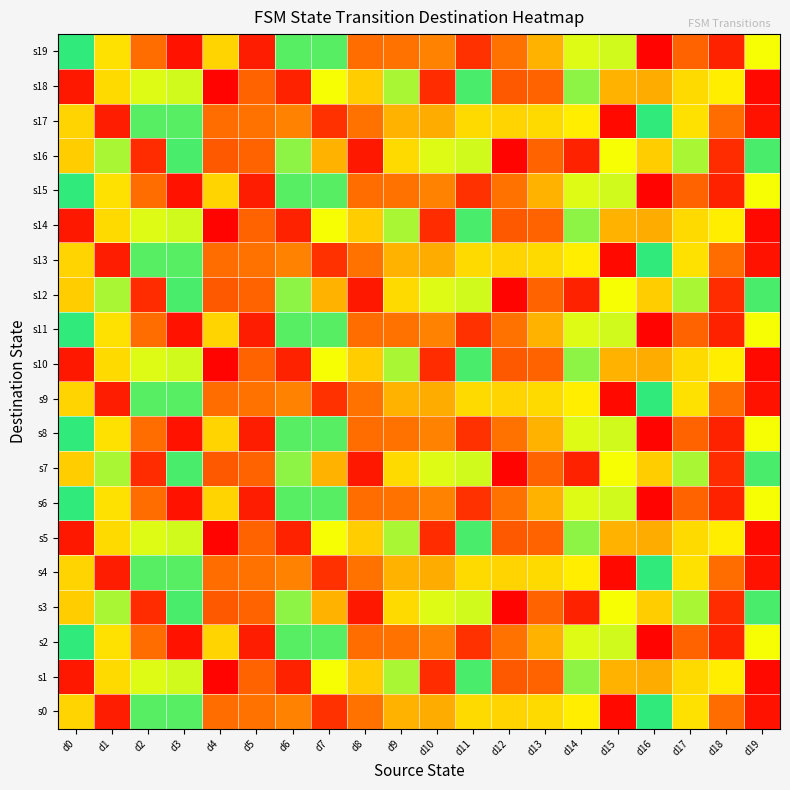

At how many categories does at least one series exceed 0?

20